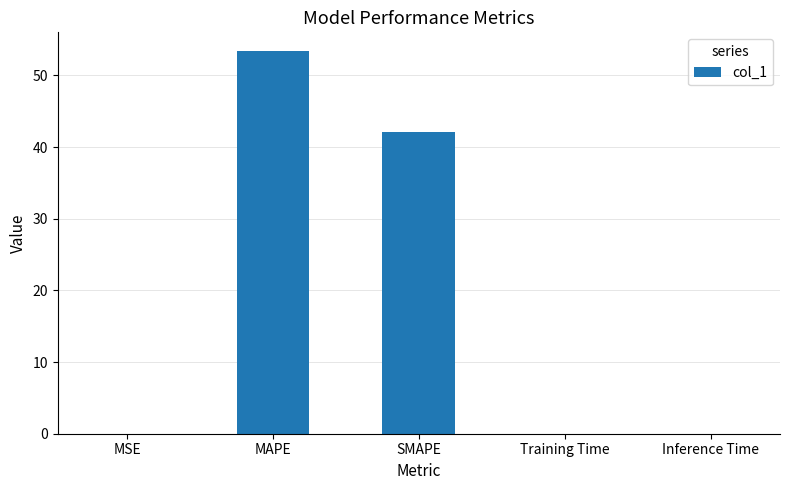

How many series are shown in this chart?

1